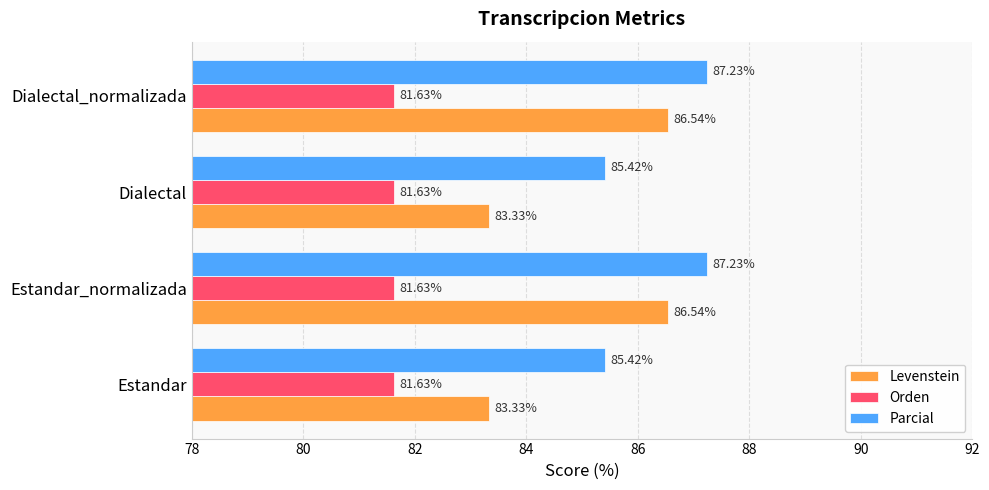

What is the difference between the maximum and second lowest values in the Levenstein series?

3.2